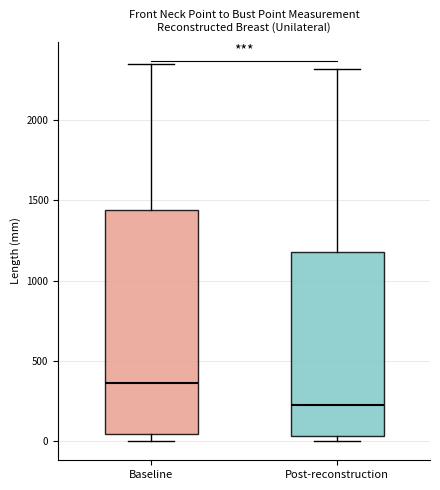

Which box has the lowest median line?

Post-reconstruction